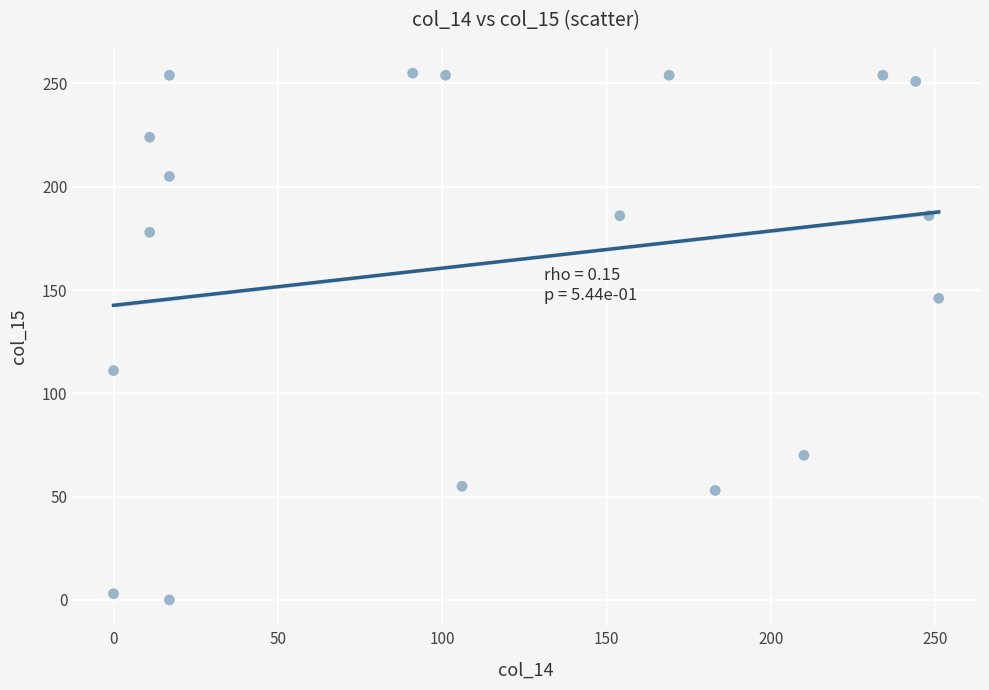

What is the range of X values (max minus min)?

251